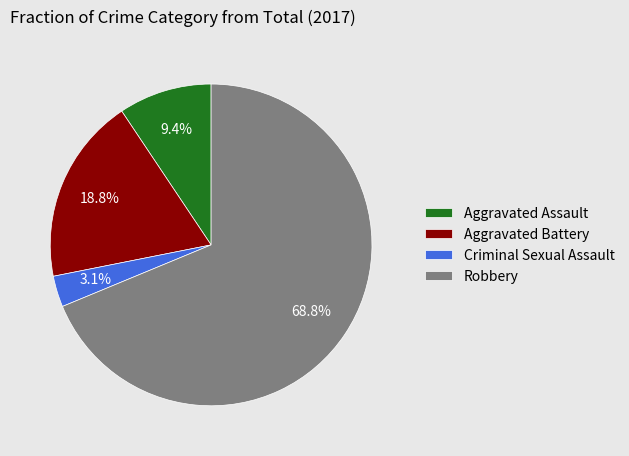

What percentage is the Robbery slice, to the nearest percent?

69%